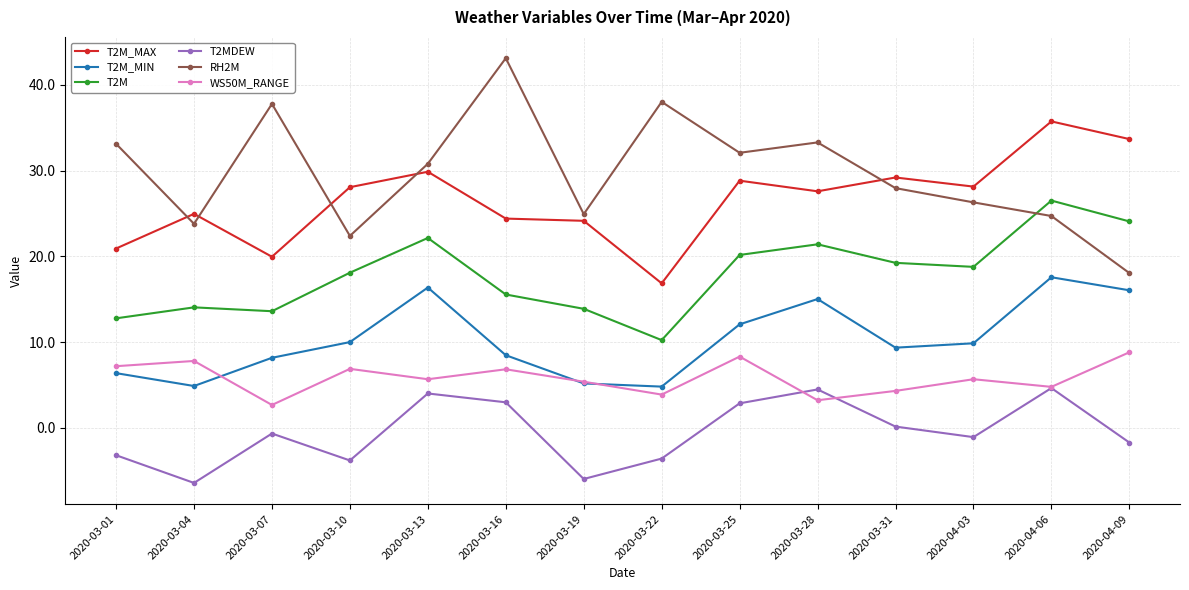

What is the value of the T2M_MAX point at the 5th from the left?

29.9